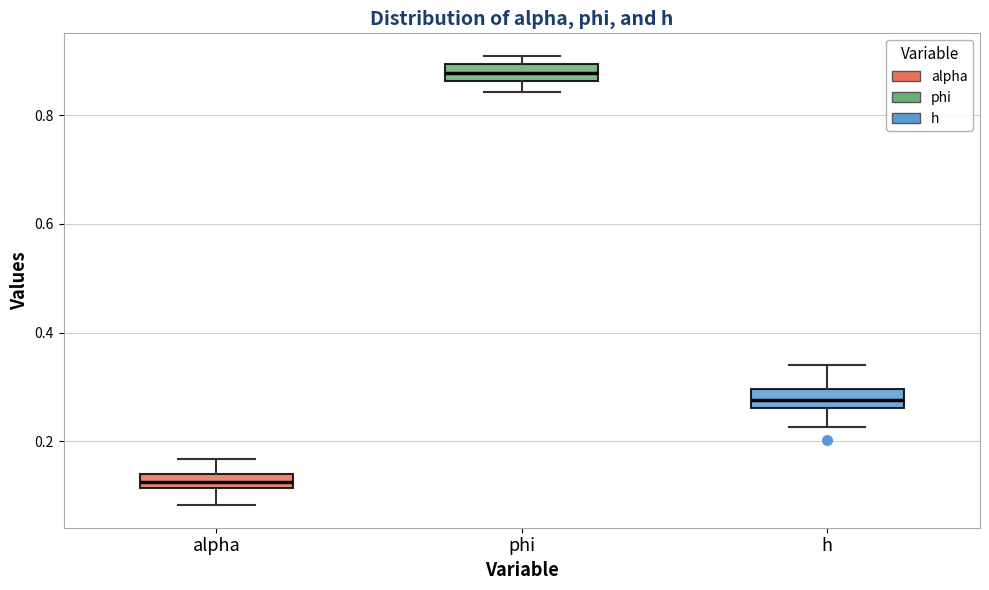

Where does the upper whisker of the box for h end on the y-axis? The values are not printed on the chart, so give them approximately, as read against the axis.

0.34